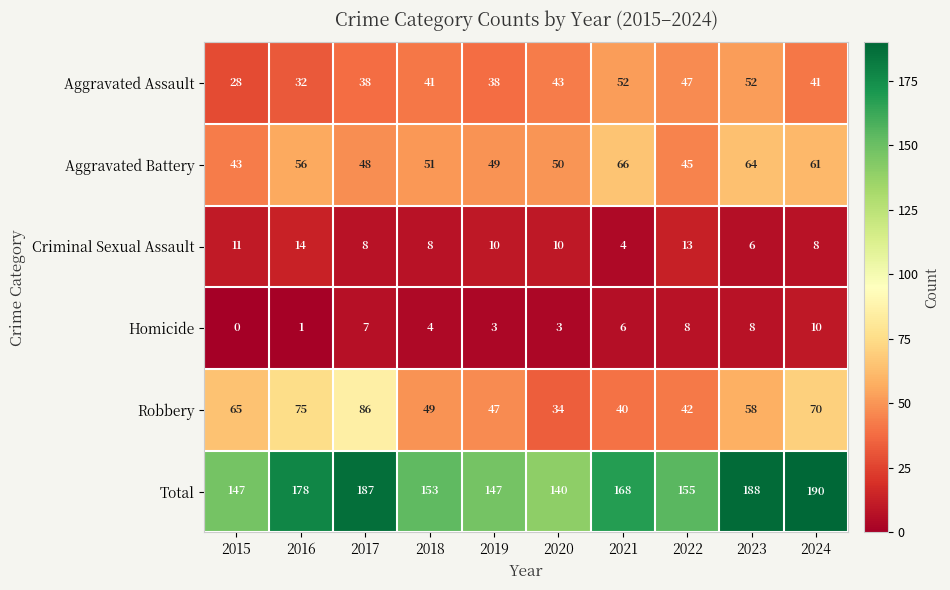

Which series has the widest spread of values?

Robbery